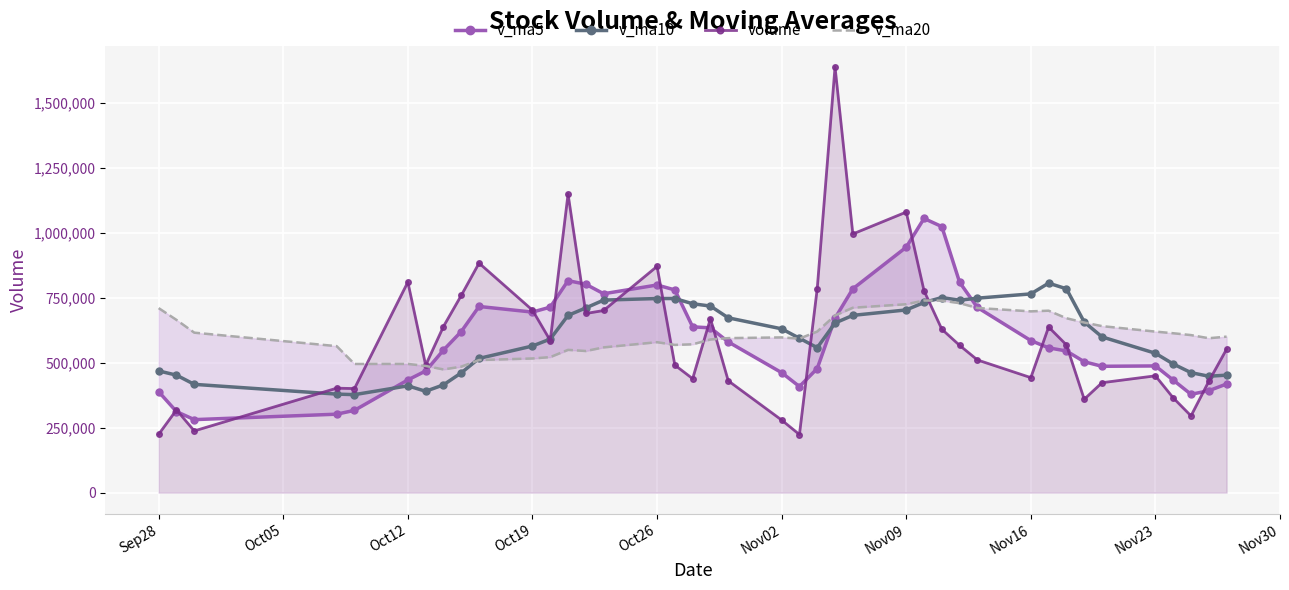

What is the maximum value shown in the chart?

1636755.6